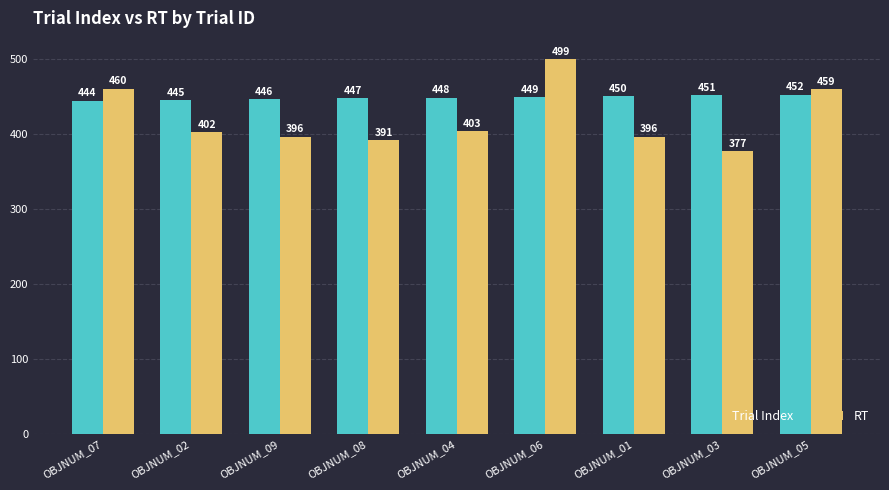

The RT series shows 694 at OBJNUM_02. True or false?

False